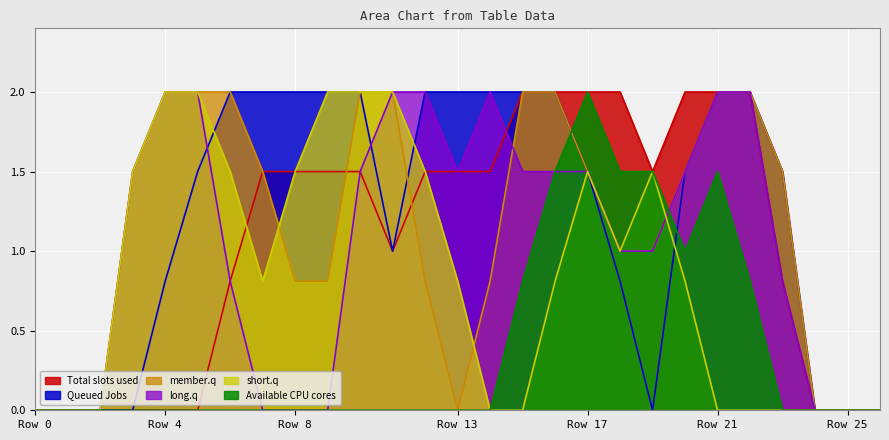

Reading left to right, extract all data points from this chart.

col_11: 0.0	0.0	0.0	0.0	0.0	0.0	0.8	1.5	1.5	1.5	1.5	1.0	1.5	1.5	1.5	2.0	2.0	2.0	2.0	1.5	2.0	2.0	2.0	0.8	0.0	0.0	0.0
col_12: 0.0	0.0	0.0	0.0	0.8	1.5	2.0	2.0	2.0	2.0	2.0	1.0	2.0	2.0	2.0	2.0	2.0	1.5	0.8	0.0	1.5	2.0	2.0	1.5	0.0	0.0	0.0
col_14: 0.0	0.0	0.0	1.5	2.0	2.0	2.0	1.5	0.8	0.8	2.0	2.0	0.8	0.0	0.8	2.0	2.0	1.5	1.0	1.0	1.5	2.0	2.0	1.5	0.0	0.0	0.0
col_15: 0.0	0.0	0.0	1.5	2.0	2.0	0.8	0.0	0.0	0.0	1.5	2.0	2.0	1.5	2.0	1.5	1.5	1.5	1.0	1.0	1.5	2.0	2.0	0.8	0.0	0.0	0.0
col_18: 0.0	0.0	0.0	1.5	2.0	2.0	1.5	0.8	1.5	2.0	2.0	2.0	1.5	0.8	0.0	0.0	0.8	1.5	1.0	1.5	0.8	0.0	0.0	0.0	0.0	0.0	0.0
col_8: 0.0	0.0	0.0	0.0	0.0	0.0	0.0	0.0	0.0	0.0	0.0	0.0	0.0	0.0	0.0	0.8	1.5	2.0	1.5	1.5	1.0	1.5	0.8	0.0	0.0	0.0	0.0